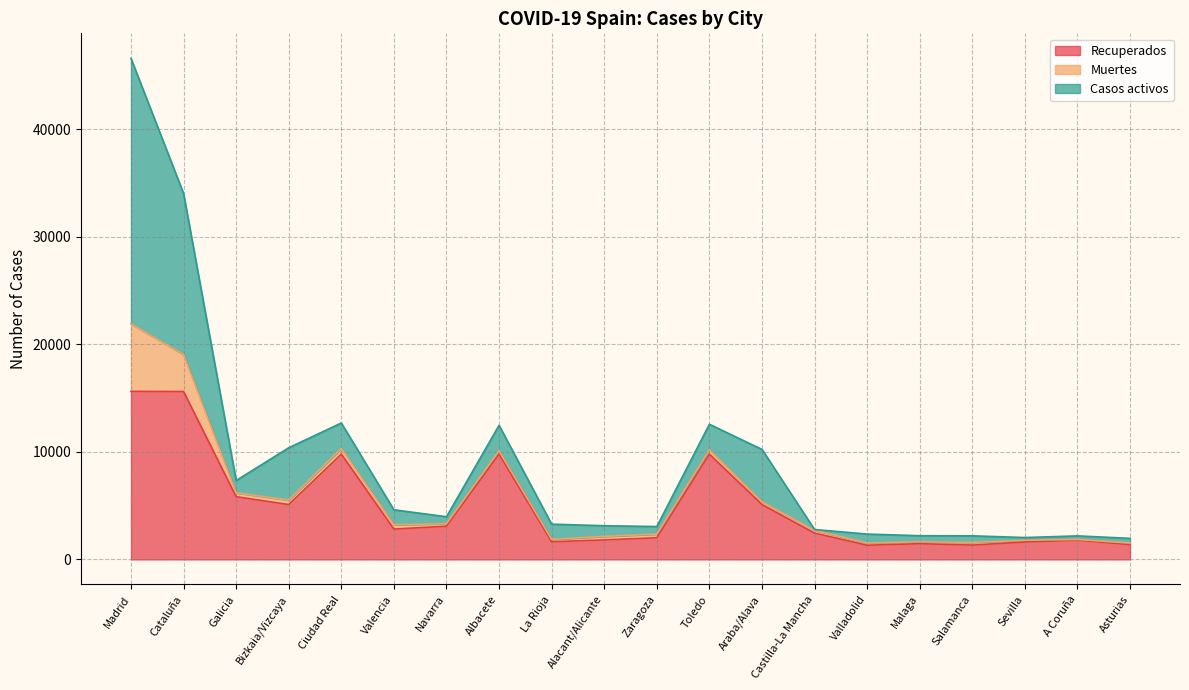

Reading left to right, what are all the values shown in this chart?

Recuperados: Madrid=15626	Cataluña=15610	Galicia=5833	Bizkaia/Vizcaya=5101	Ciudad Real=9790	Valencia=2822	Navarra=3087	Albacete=9790	La Rioja=1640	Alacant/Alicante=1812	Zaragoza=2017	Toledo=9790	Araba/Alava=5101	Castilla-La Mancha=2446	Valladolid=1320	Malaga=1462	Salamanca=1334	Sevilla=1618	A Coruña=1788	Asturias=1375
Muertes: Madrid=6278	Cataluña=3442	Galicia=360	Bizkaia/Vizcaya=414	Ciudad Real=533	Valencia=404	Navarra=232	Albacete=315	La Rioja=219	Alacant/Alicante=331	Zaragoza=334	Toledo=414	Araba/Alava=260	Castilla-La Mancha=263	Valladolid=204	Malaga=183	Salamanca=252	Sevilla=169	A Coruña=67	Asturias=149
Casos activos: Madrid=24683	Cataluña=14975	Galicia=1143	Bizkaia/Vizcaya=4867	Ciudad Real=2365	Valencia=1388	Navarra=650	Albacete=2365	La Rioja=1420	Alacant/Alicante=990	Zaragoza=706	Toledo=2365	Araba/Alava=4867	Castilla-La Mancha=71	Valladolid=833	Malaga=558	Salamanca=607	Sevilla=247	A Coruña=333	Asturias=434